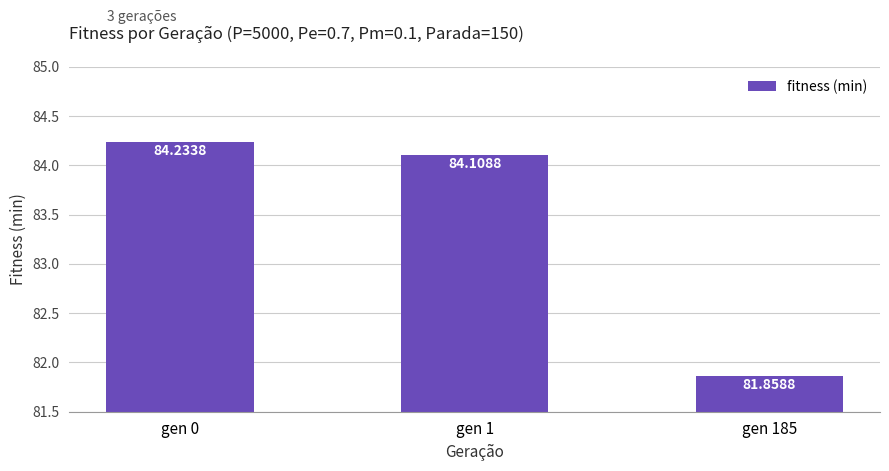

Which has a higher value, gen 185 or gen 0?

gen 0